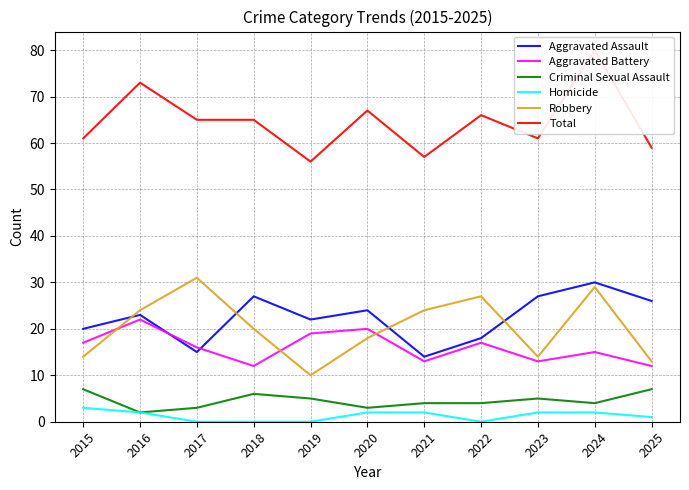

Reading right to left, list all the values displayed in this chart.

Aggravated Assault: 2025=26	2024=30	2023=27	2022=18	2021=14	2020=24	2019=22	2018=27	2017=15	2016=23	2015=20
Aggravated Battery: 2025=12	2024=15	2023=13	2022=17	2021=13	2020=20	2019=19	2018=12	2017=16	2016=22	2015=17
Criminal Sexual Assault: 2025=7	2024=4	2023=5	2022=4	2021=4	2020=3	2019=5	2018=6	2017=3	2016=2	2015=7
Homicide: 2025=1	2024=2	2023=2	2022=0	2021=2	2020=2	2019=0	2018=0	2017=0	2016=2	2015=3
Robbery: 2025=13	2024=29	2023=14	2022=27	2021=24	2020=18	2019=10	2018=20	2017=31	2016=24	2015=14
Total: 2025=59	2024=80	2023=61	2022=66	2021=57	2020=67	2019=56	2018=65	2017=65	2016=73	2015=61